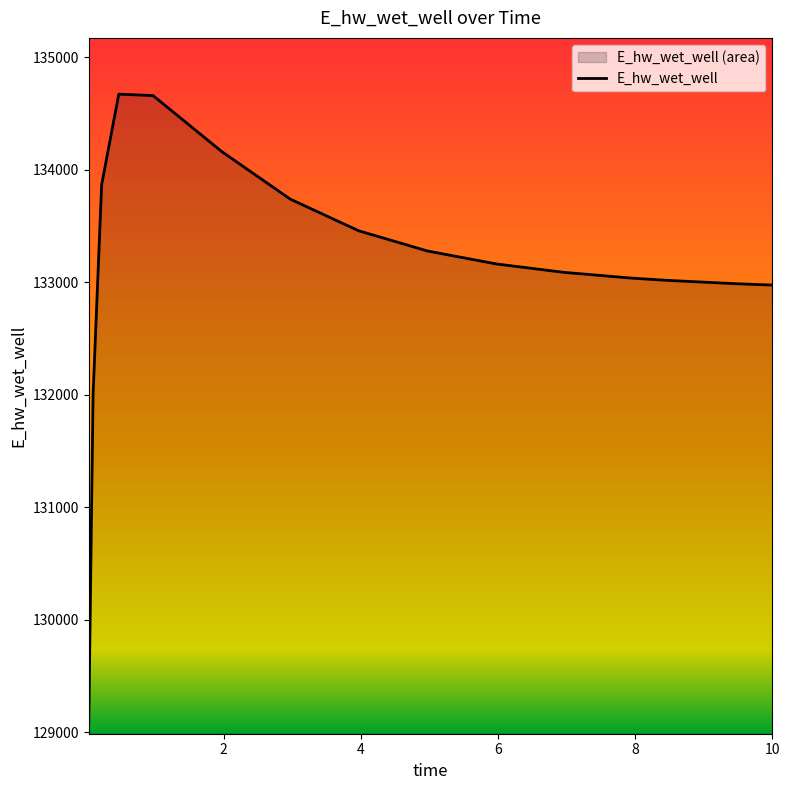

What is the minimum value shown in the chart?

129086.4